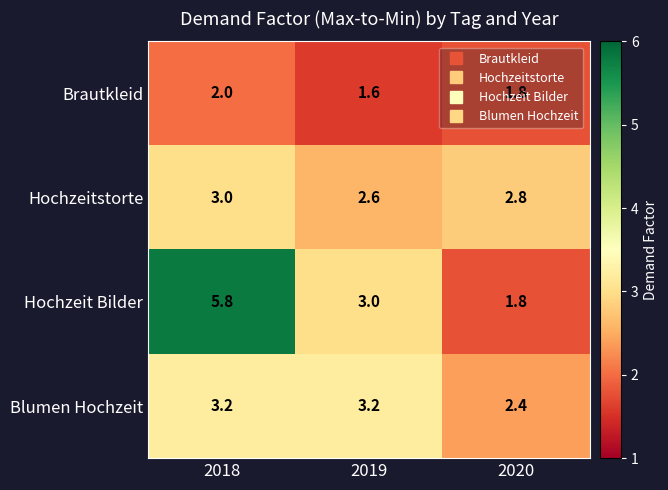

Which series has the widest spread of values?

Hochzeit Bilder